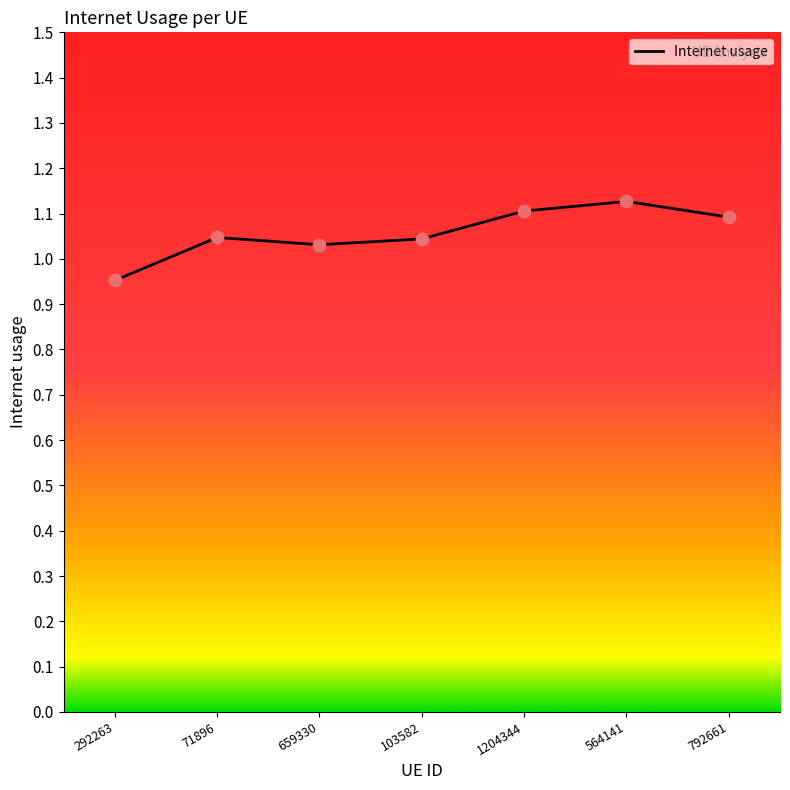

Which has a higher value, 792661 or 659330?

792661